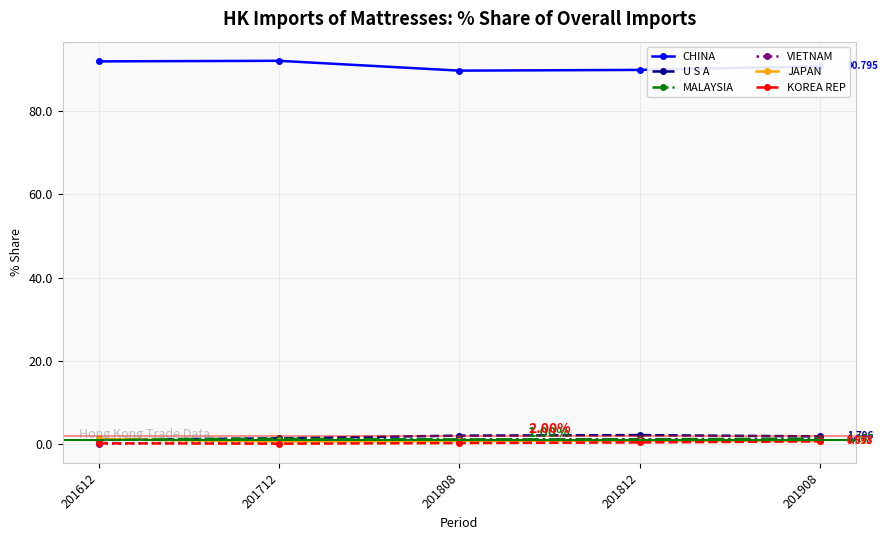

What are all the series names shown in the legend?

CHINA, U S A, MALAYSIA, VIETNAM, JAPAN, KOREA REP